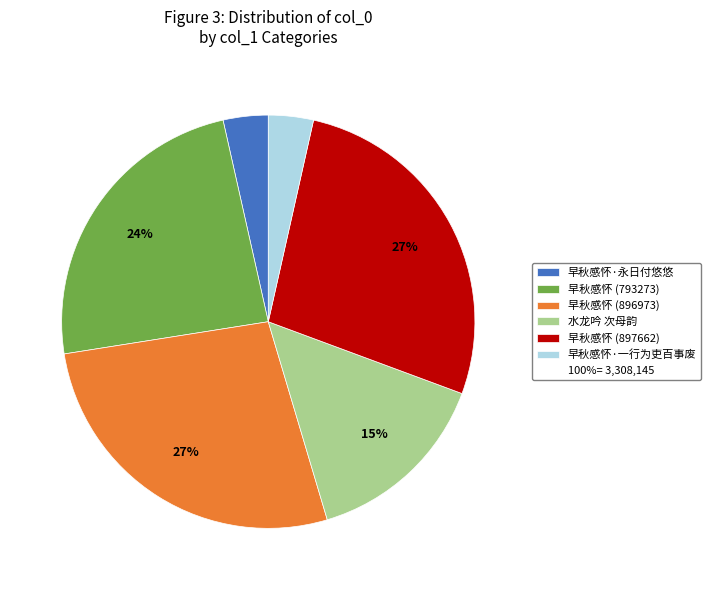

How many segments does this pie chart have?

6